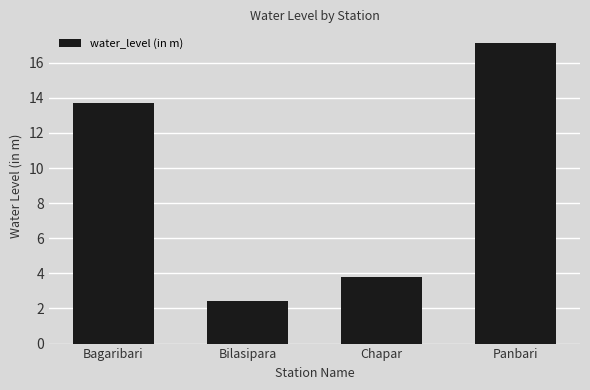

What position from the right is Panbari?

1